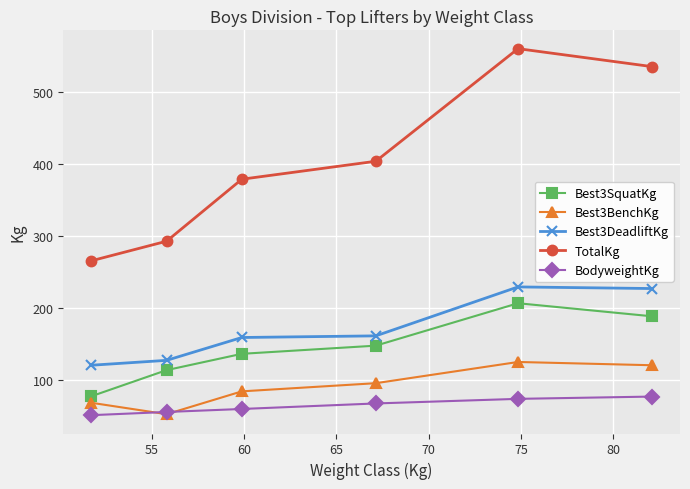

In Best3BenchKg, how many points are lower than both neighbors (excluding endpoints)?

1